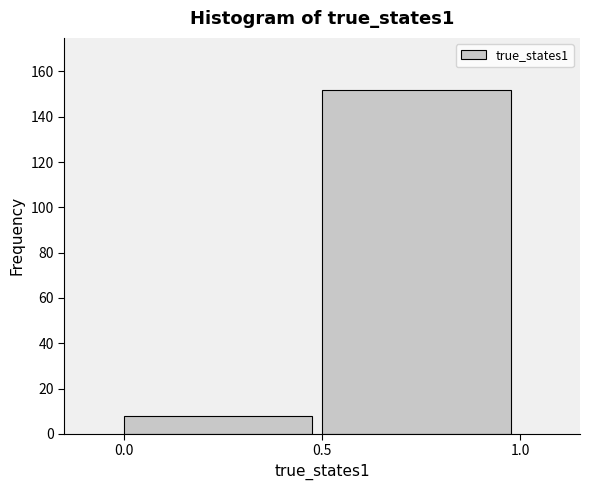

Reading left to right, list every bar in this chart as the range it spans on the x-axis followed by its height. The values are not printed on the chart, so give them approximately, as read against the axis.

0.0 to 0.5: 8
0.5 to 1.0: 152